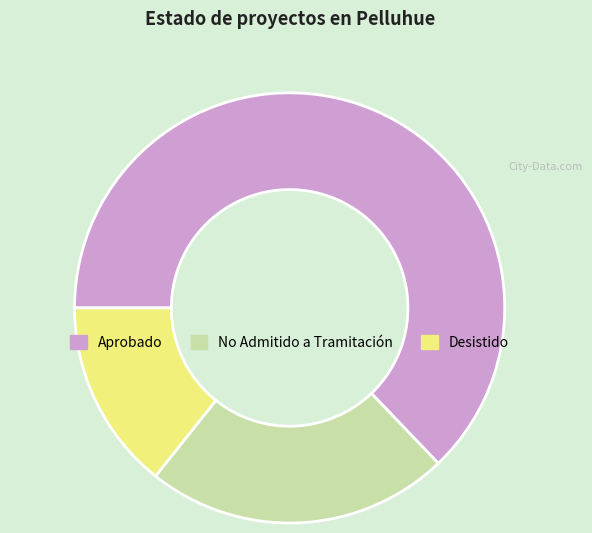

Between Aprobado and Desistido, which is larger?

Aprobado